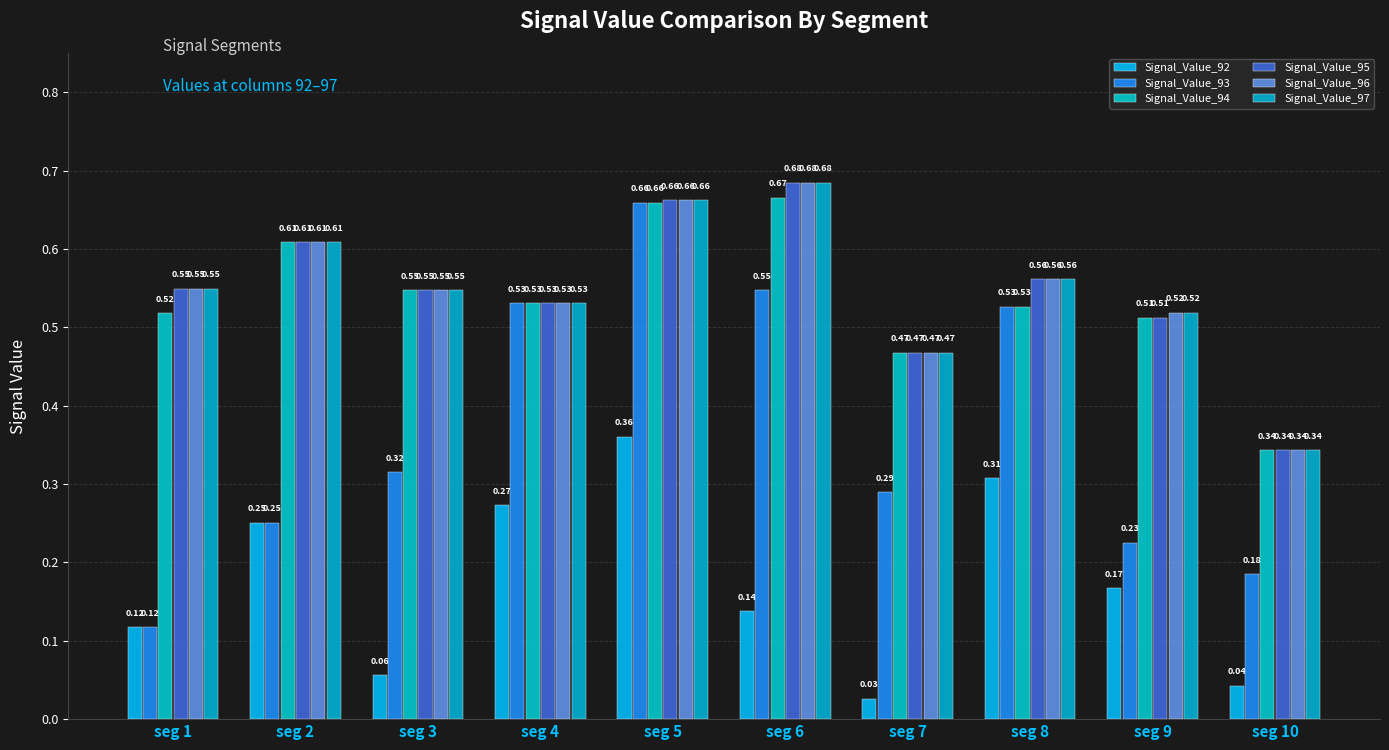

What is the value of the Signal_Value_95 bar at the 2nd from the left?

0.6